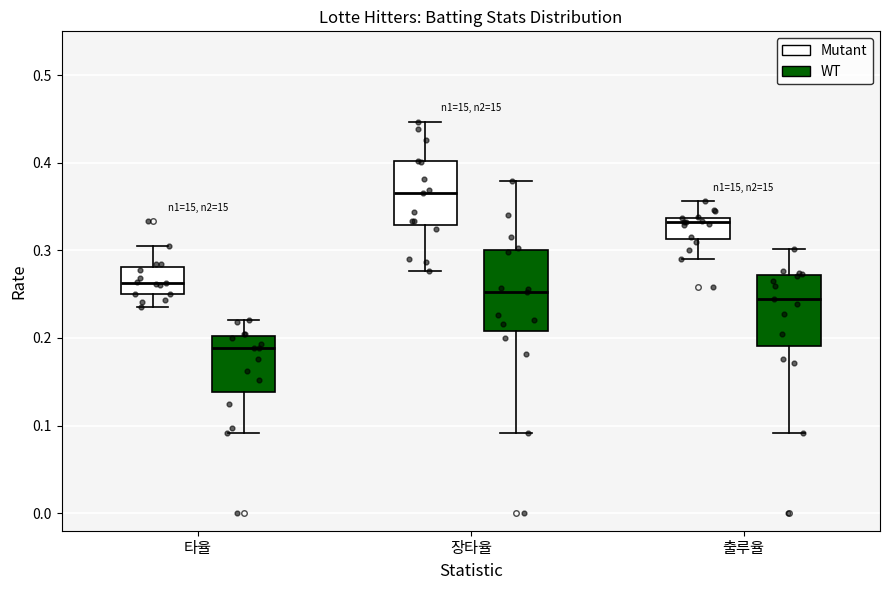

Which box's median line is the lowest?

타율 (WT)